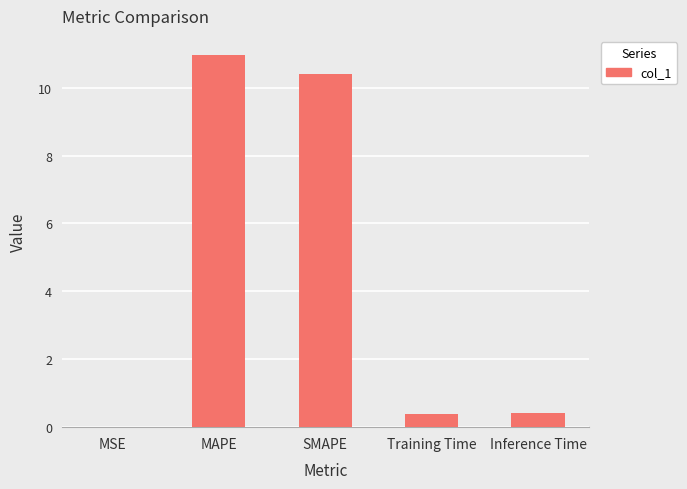

Which has a higher value, MAPE or Inference Time?

MAPE